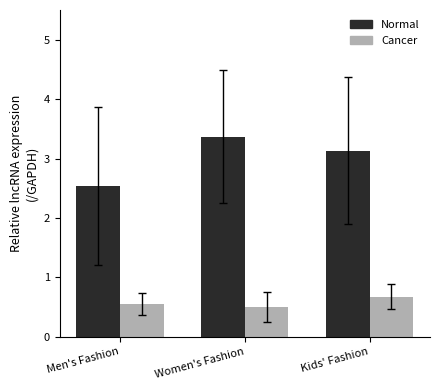

What is the difference between the maximum and second lowest values in the Normal series?

0.2